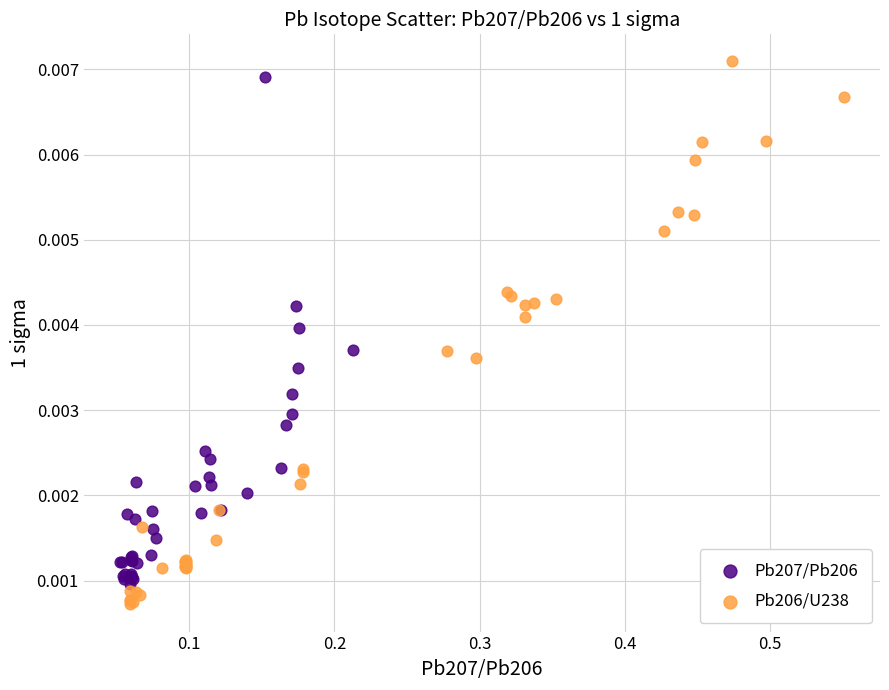

Which series has the widest spread of Y values?

Pb206/U238